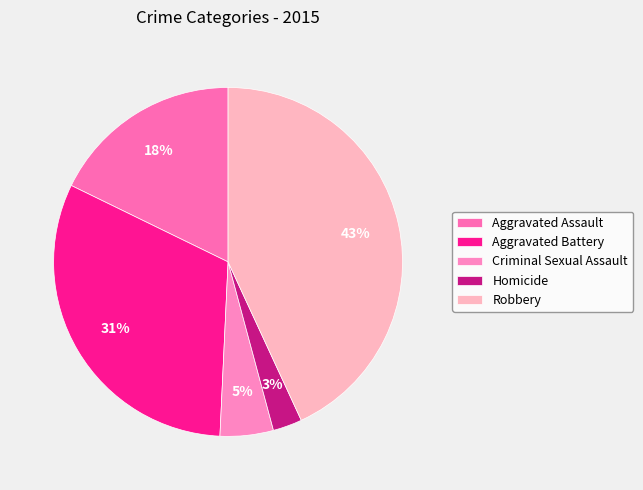

To the nearest percent, what is the difference between the Homicide and Aggravated Assault slice percentages?

15%